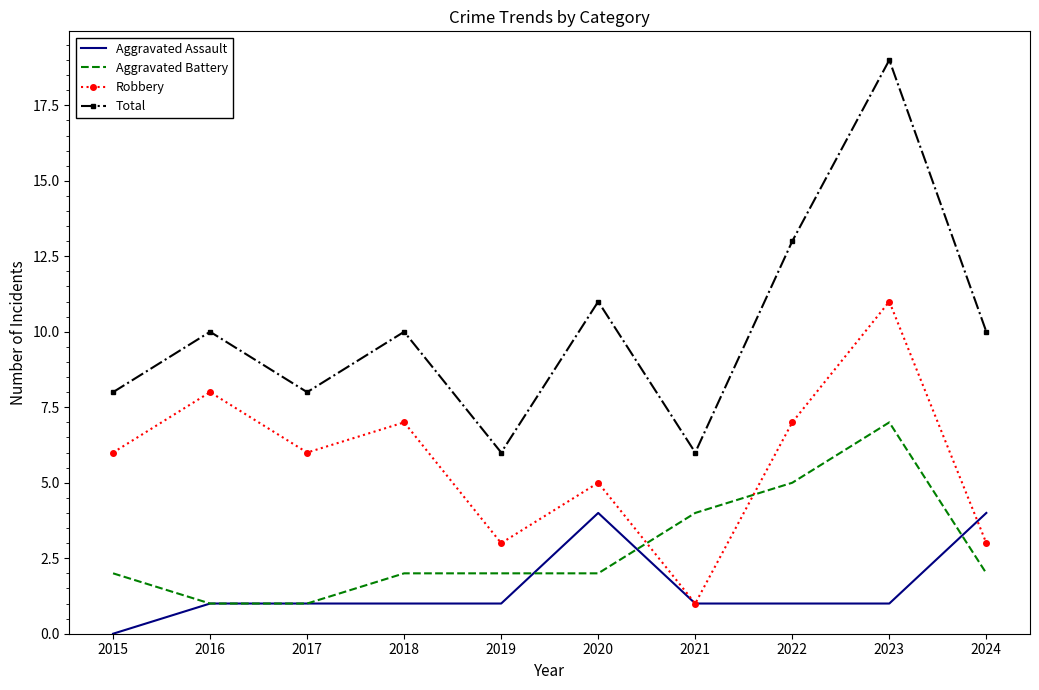

What value does the Aggravated Battery series have at 2022?

5